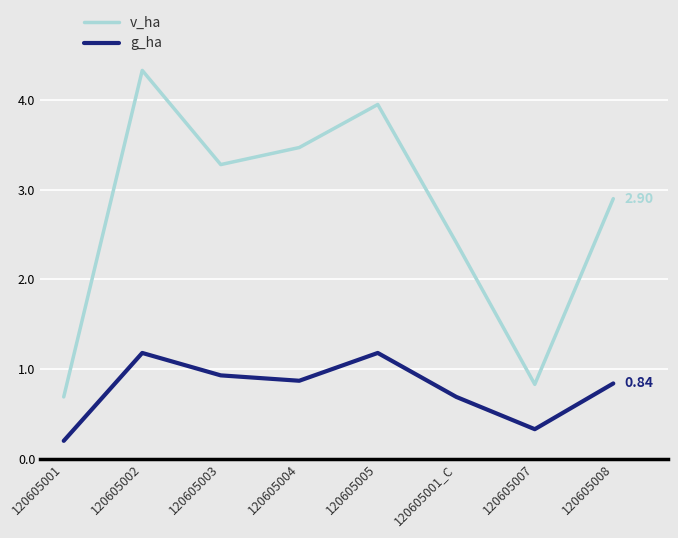

What is the sum of all g_ha values?

6.2